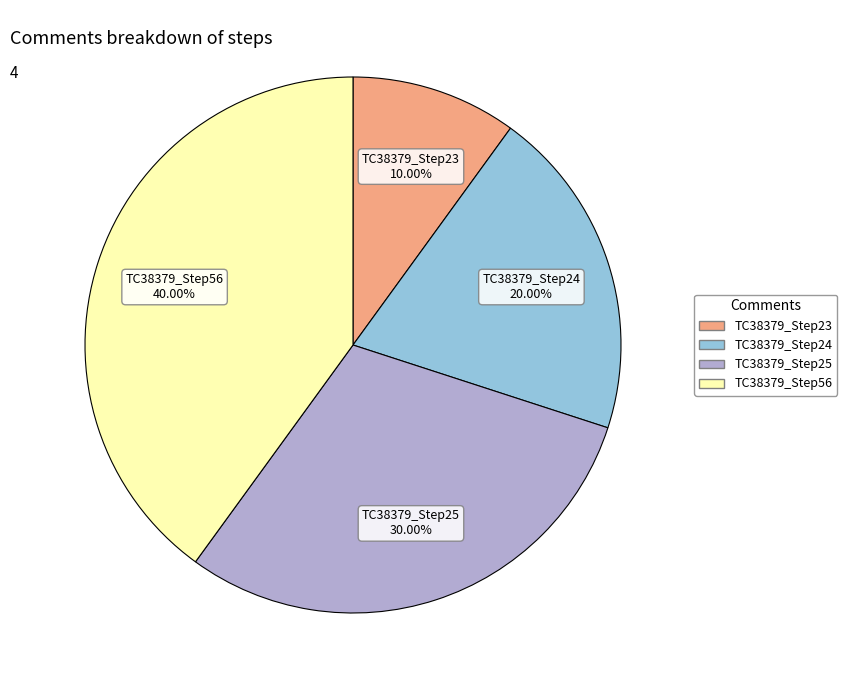

Which category has the biggest portion of the pie?

TC38379_Step56